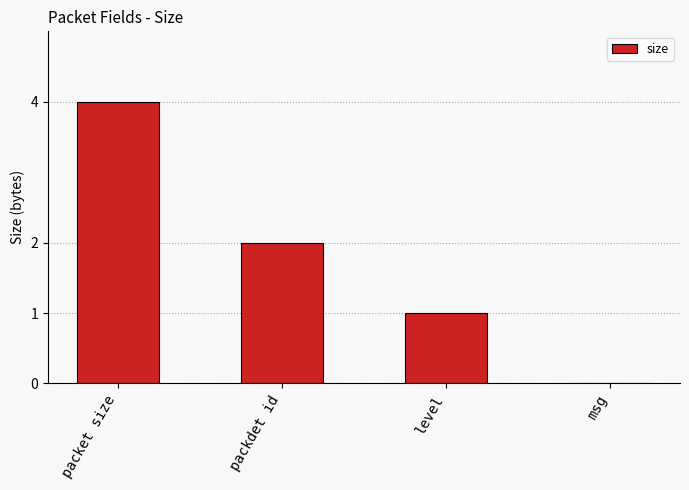

Is it true that the value at packdet id is 2?

True